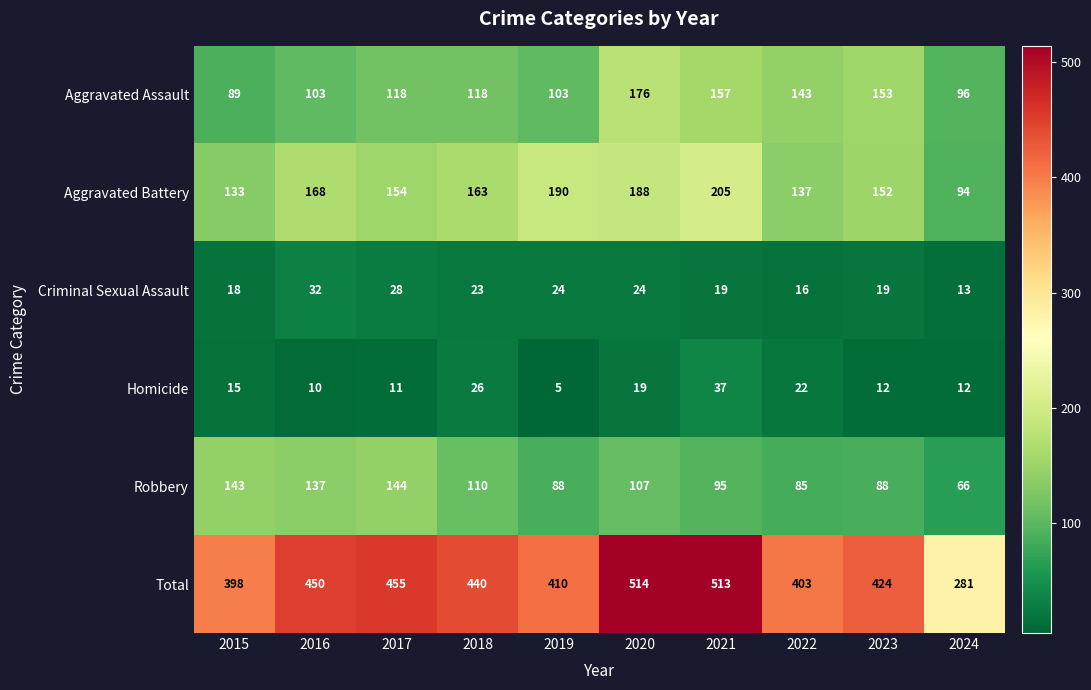

What is the sum of the Total values at 2024 and 2019?

691